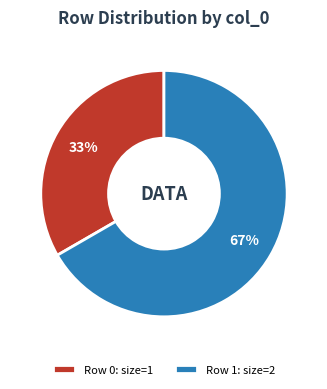

True or false: Row 1: size=2 accounts for 62% of the total.

False